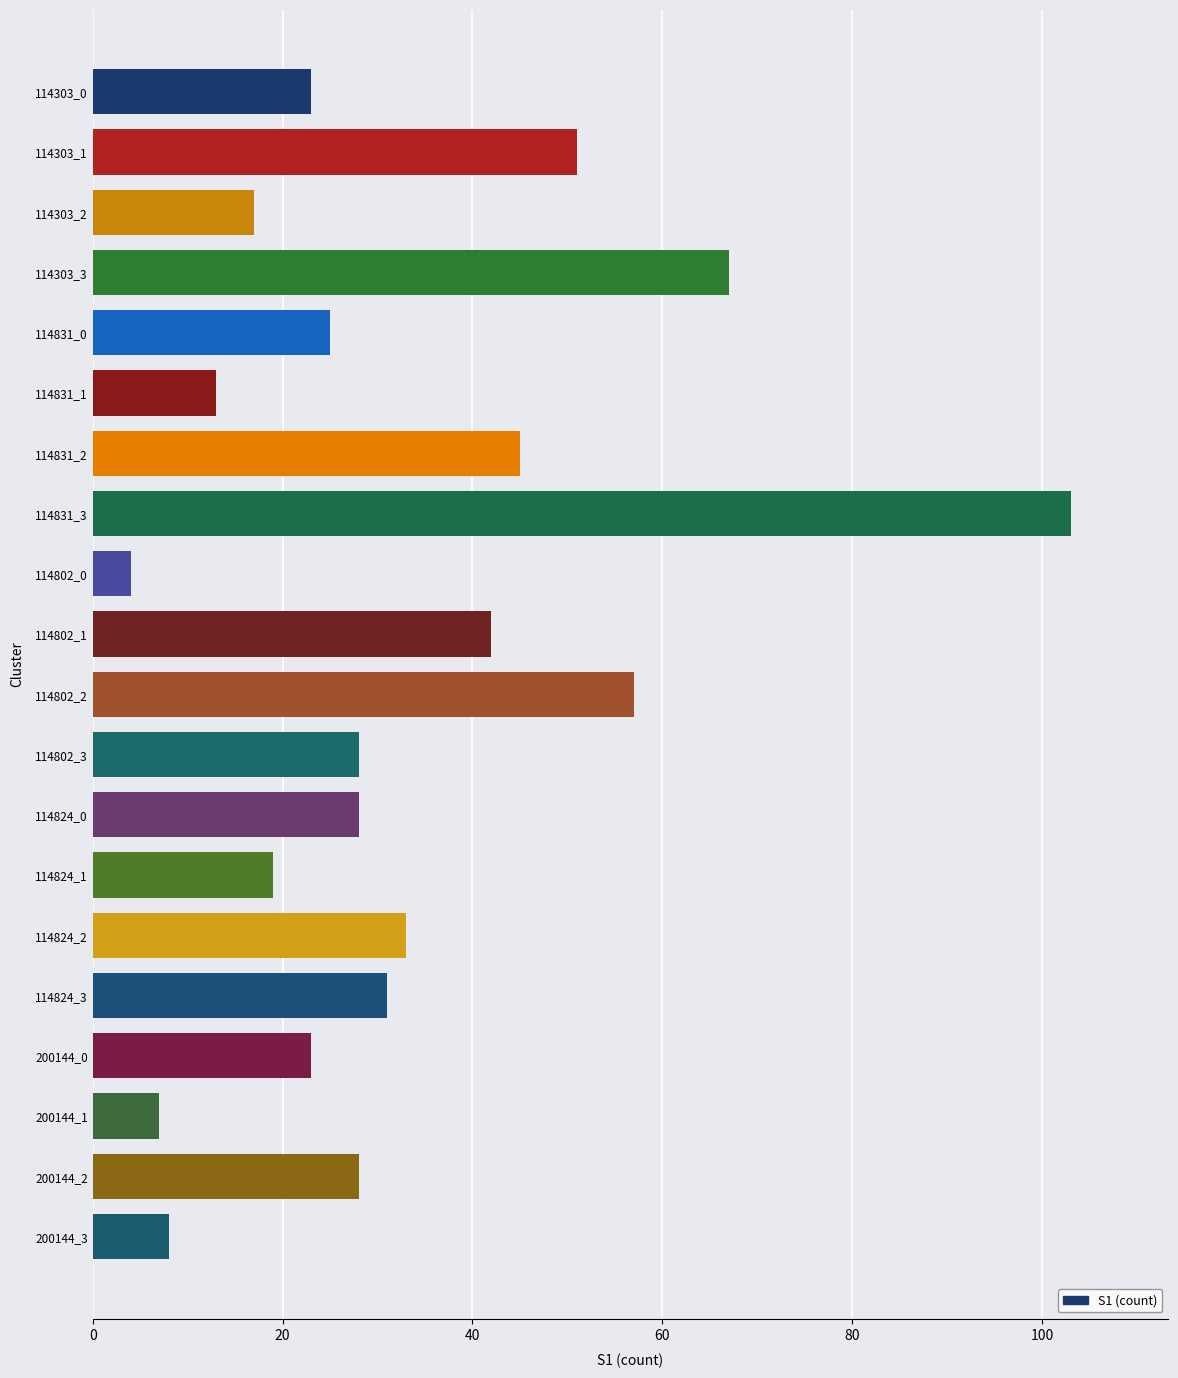

Reading bottom to top, transcribe all the data shown in this chart.

200144_3=8	200144_2=28	200144_1=7	200144_0=23	114824_3=31	114824_2=33	114824_1=19	114824_0=28	114802_3=28	114802_2=57	114802_1=42	114802_0=4	114831_3=103	114831_2=45	114831_1=13	114831_0=25	114303_3=67	114303_2=17	114303_1=51	114303_0=23